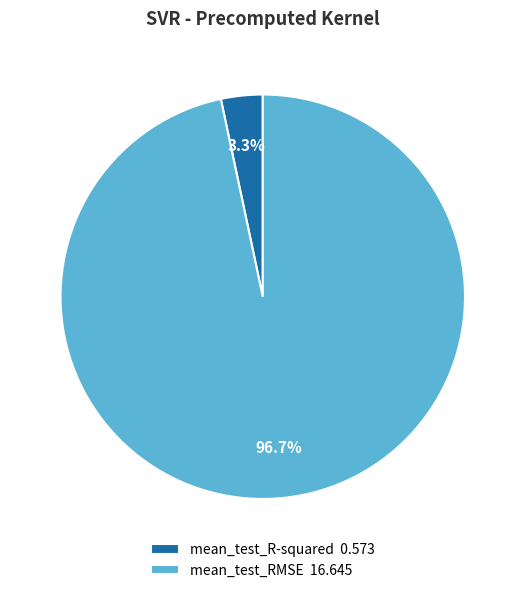

Which slice is the smallest?

mean_test_R-squared